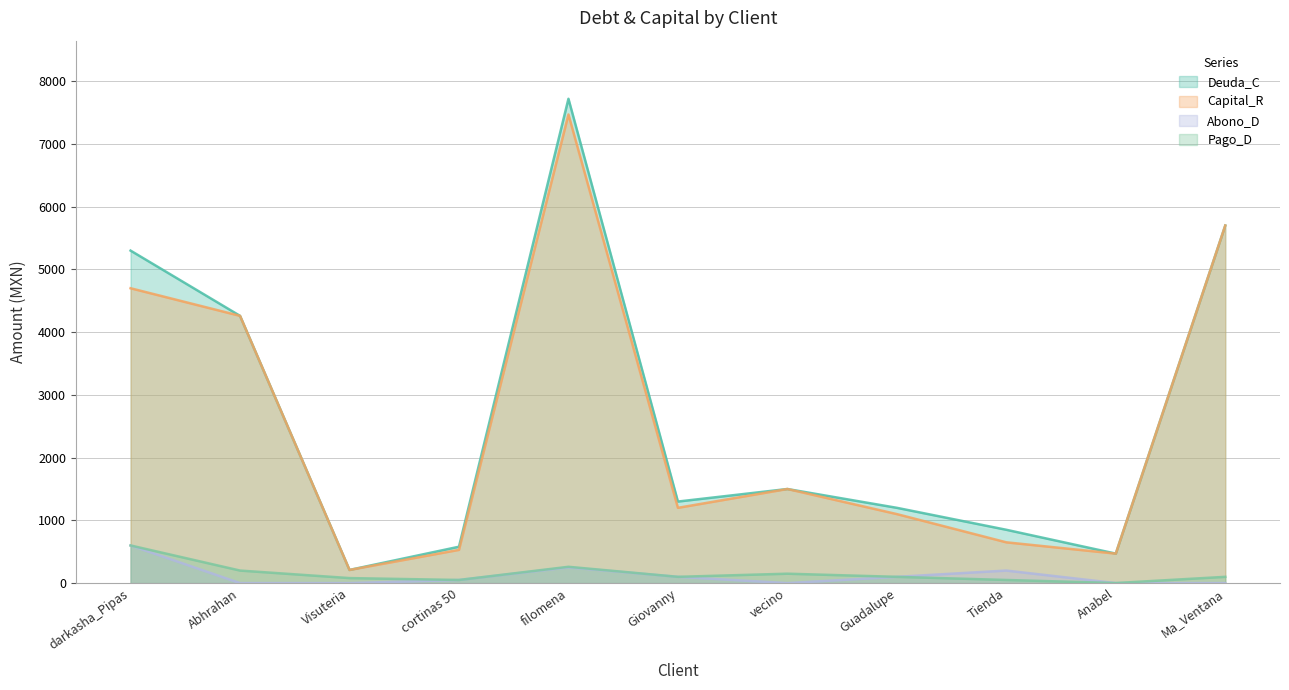

What is the spread (max minus min) of values at cortinas 50?

530